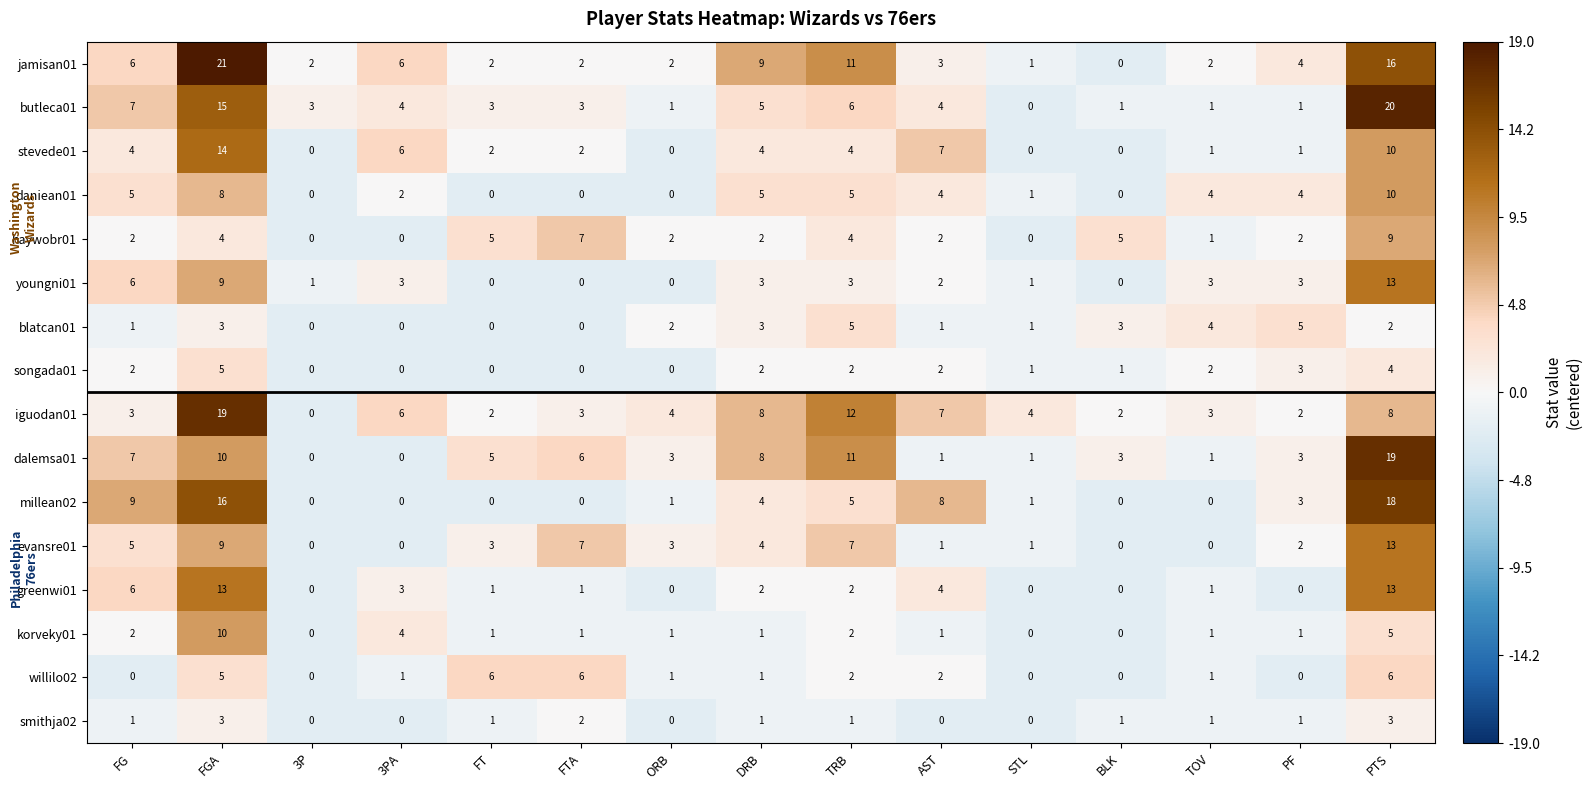

At which category is the sum across all series the highest?

PTS